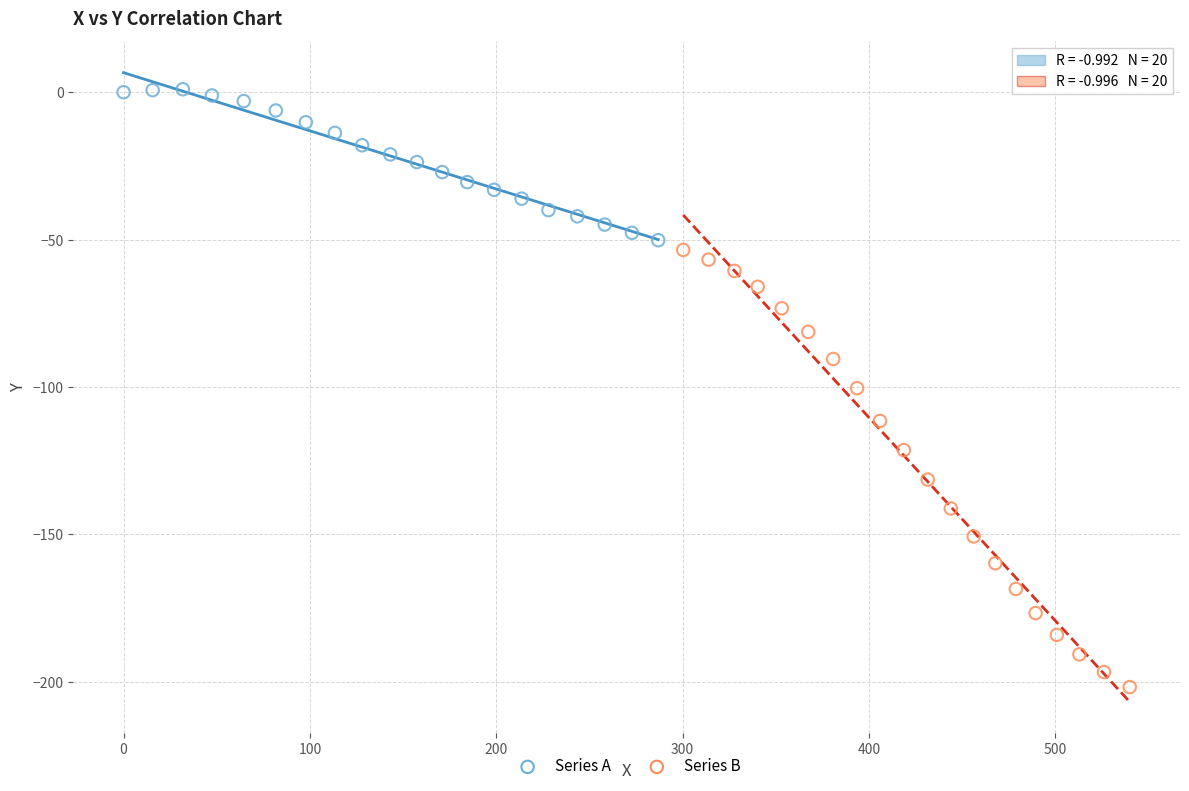

Which series reaches the minimum Y coordinate?

Series B